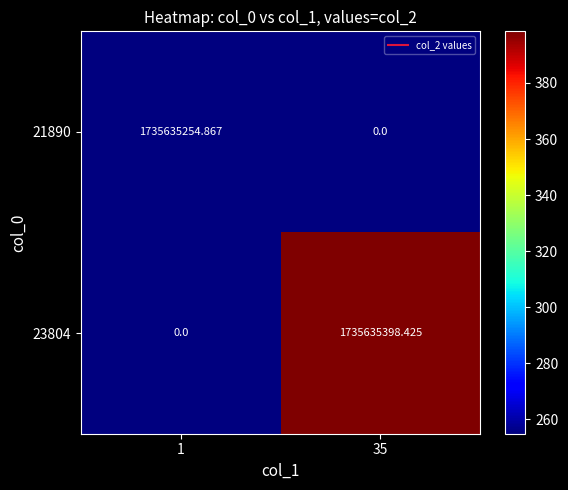

How many distinct data groups are displayed?

2